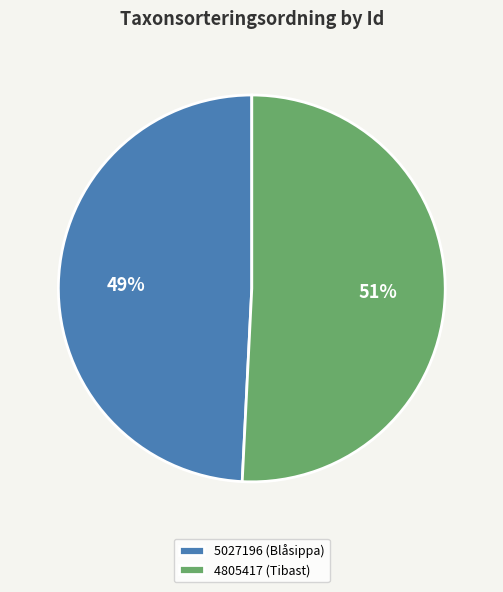

What percentage is the 4805417 (Tibast) slice, to the nearest percent?

51%